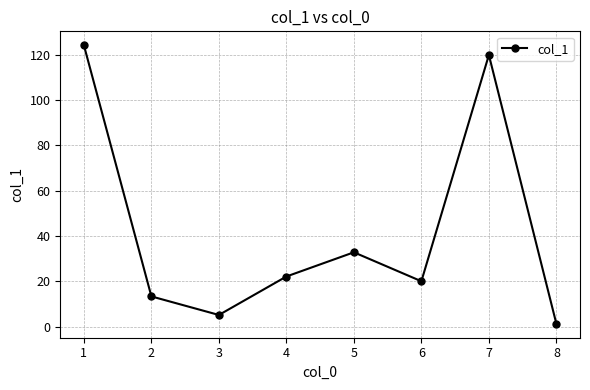

Is this an area chart (filled region under the line)?

No